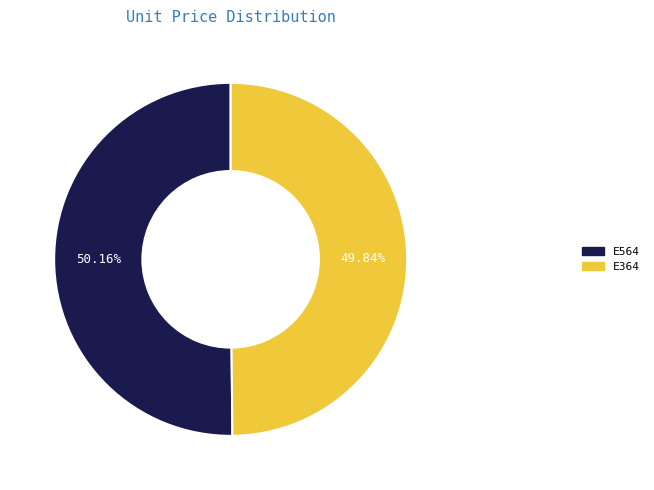

To the nearest percent, what percentage of the pie is E564?

50%